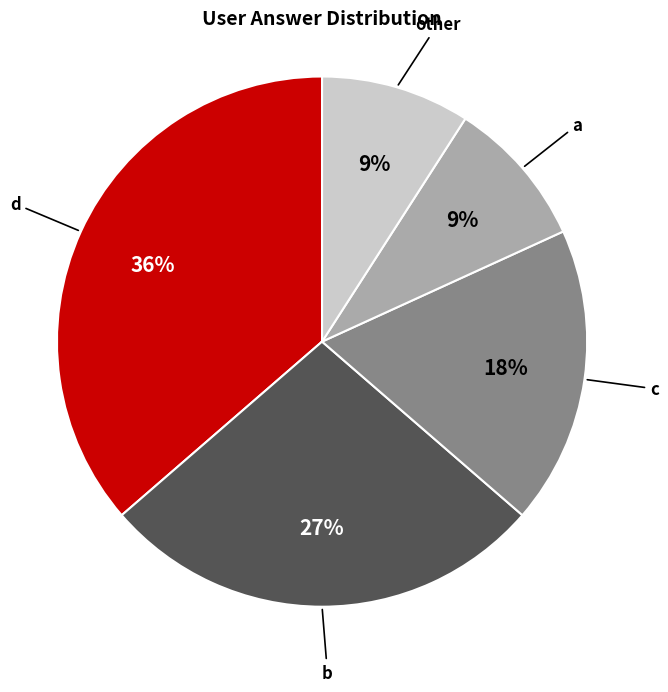

Approximately how many times larger is the value at d compared to c?

2.0